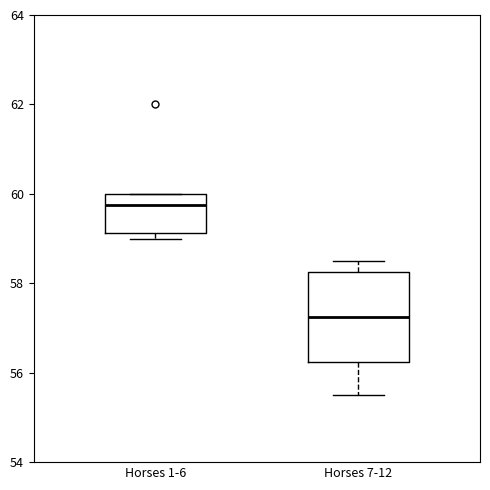

Which box's median line is the lowest?

Horses 7-12